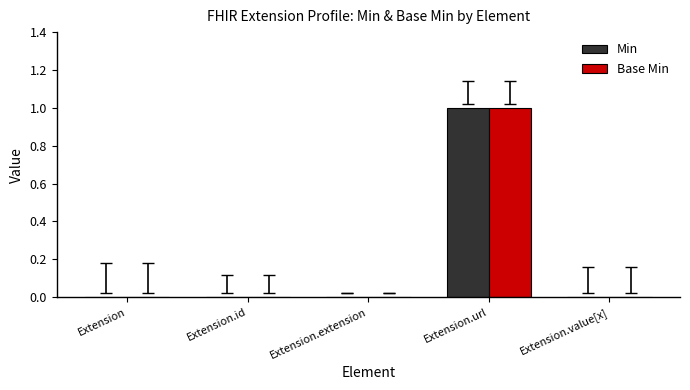

Is it true that Min equals 0 at Extension.extension?

True